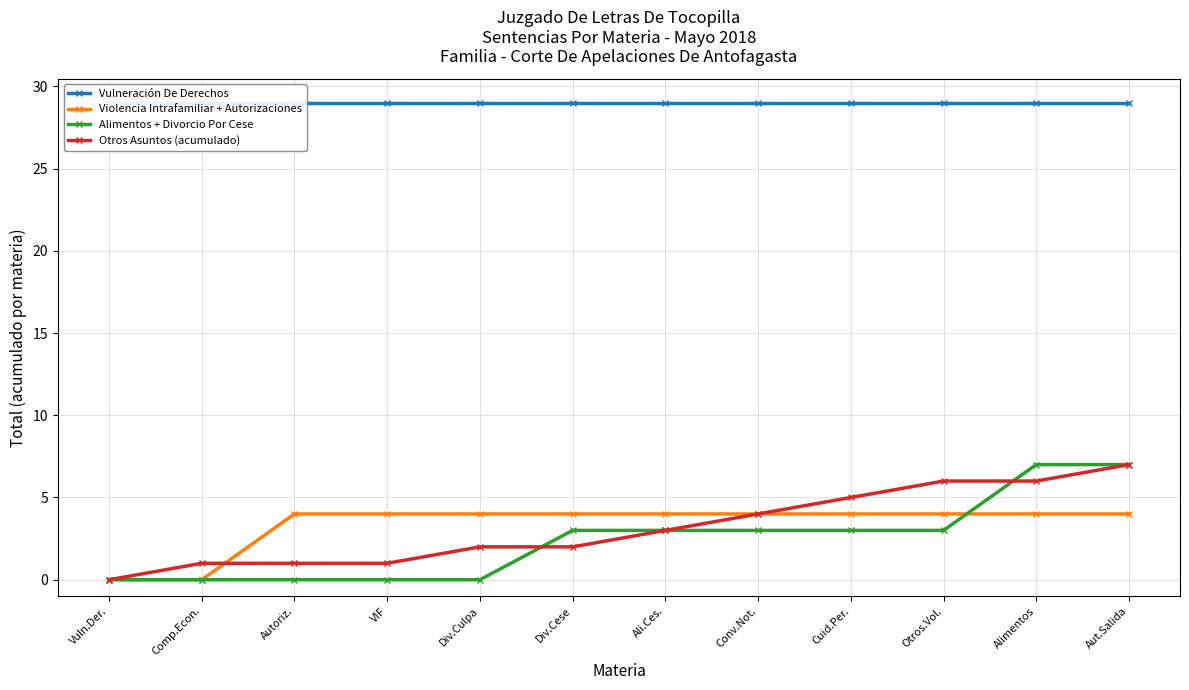

What is the maximum value shown in the chart?

29